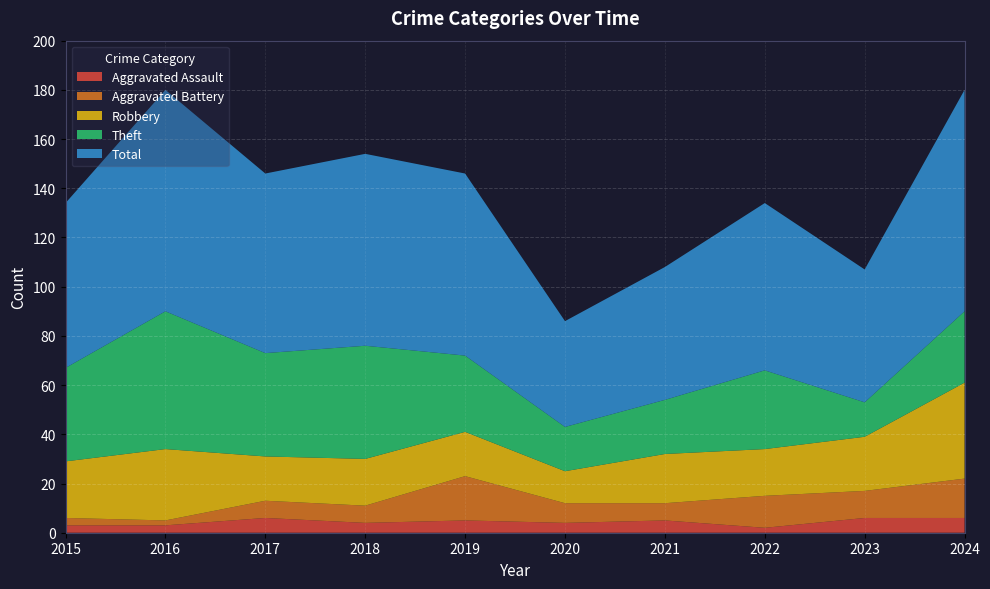

Reading left to right, what are all the values shown in this chart?

Aggravated Assault: 3	3	6	4	5	4	5	2	6	6
Aggravated Battery: 3	2	7	7	18	8	7	13	11	16
Robbery: 23	29	18	19	18	13	20	19	22	39
Theft: 38	56	42	46	31	18	22	32	14	29
Total: 67	90	73	78	74	43	54	68	54	90